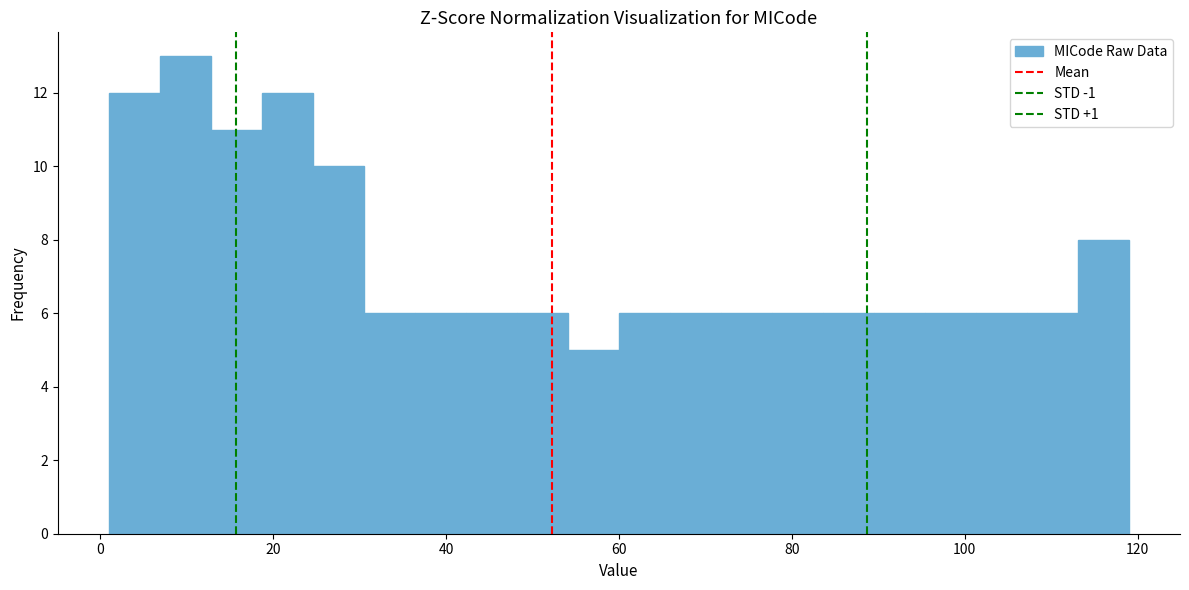

Read against the x-axis, roughly where is the centre of the tallest bar?

10